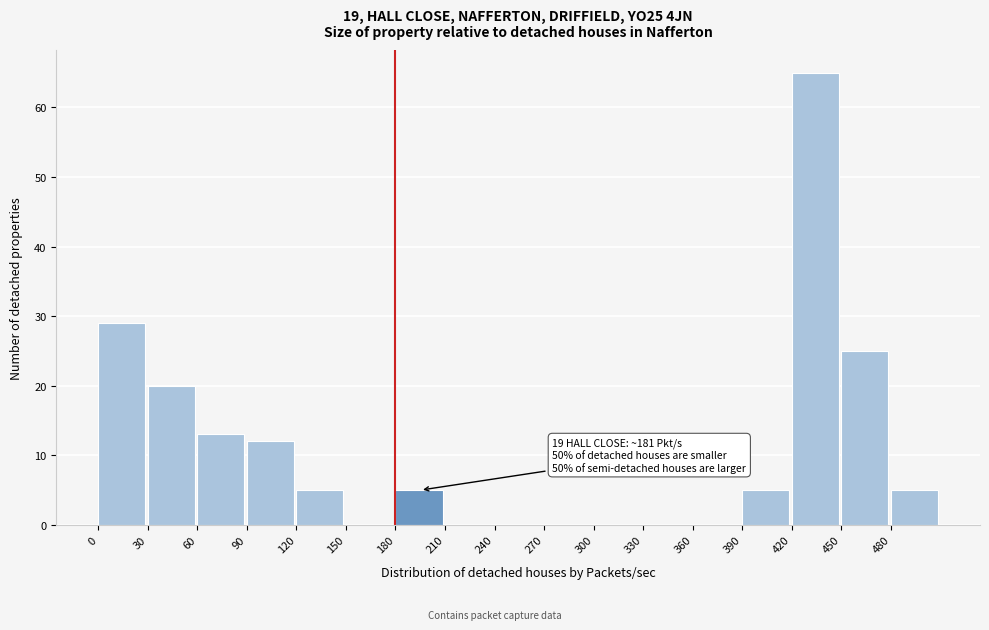

Over which range of the x-axis is the bar tallest?

420 to 450